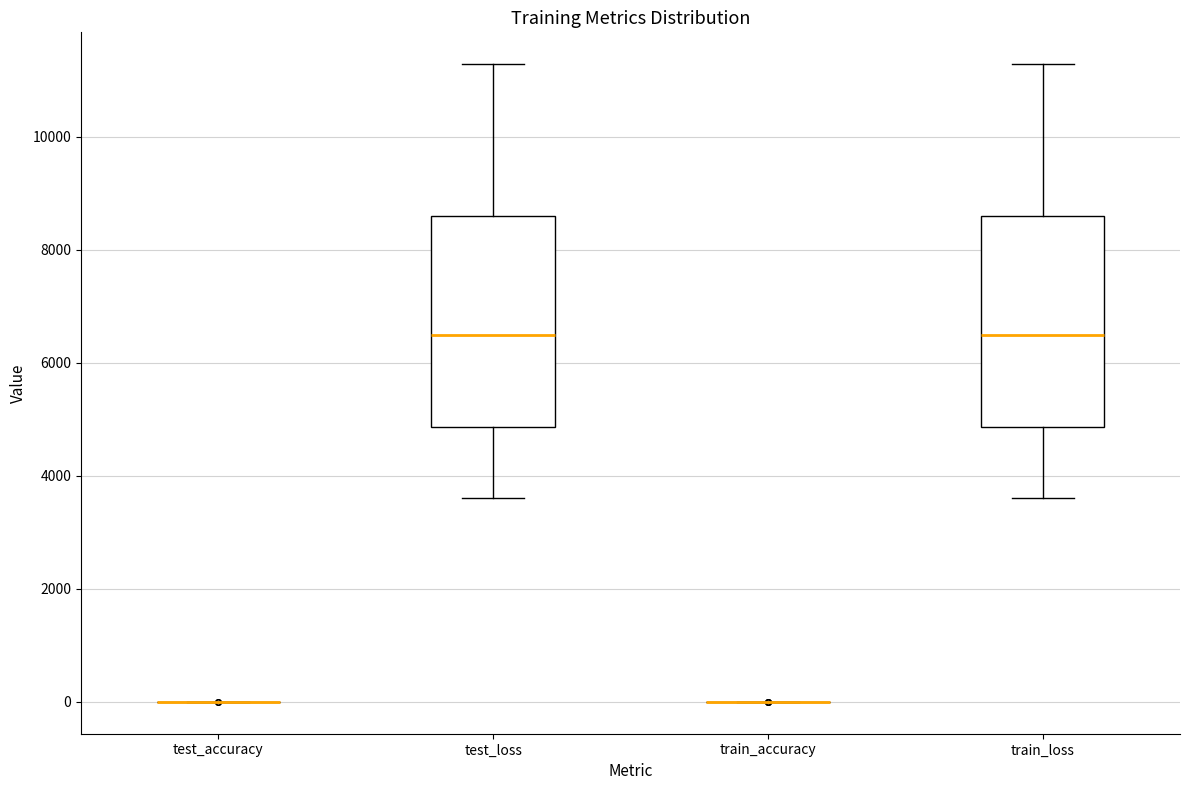

Reading left to right, read every box against the y-axis: the position of its median line, the range the box covers, and the ends of its whiskers. The values are not printed on the chart, so give them approximately, as read against the axis.

test_accuracy: box collapsed to a line at 0, whiskers 0 to 0
test_loss: median 6400, box 4800 to 8600, whiskers 3600 to 11200
train_accuracy: box collapsed to a line at 0, whiskers 0 to 0
train_loss: median 6400, box 4800 to 8600, whiskers 3600 to 11200